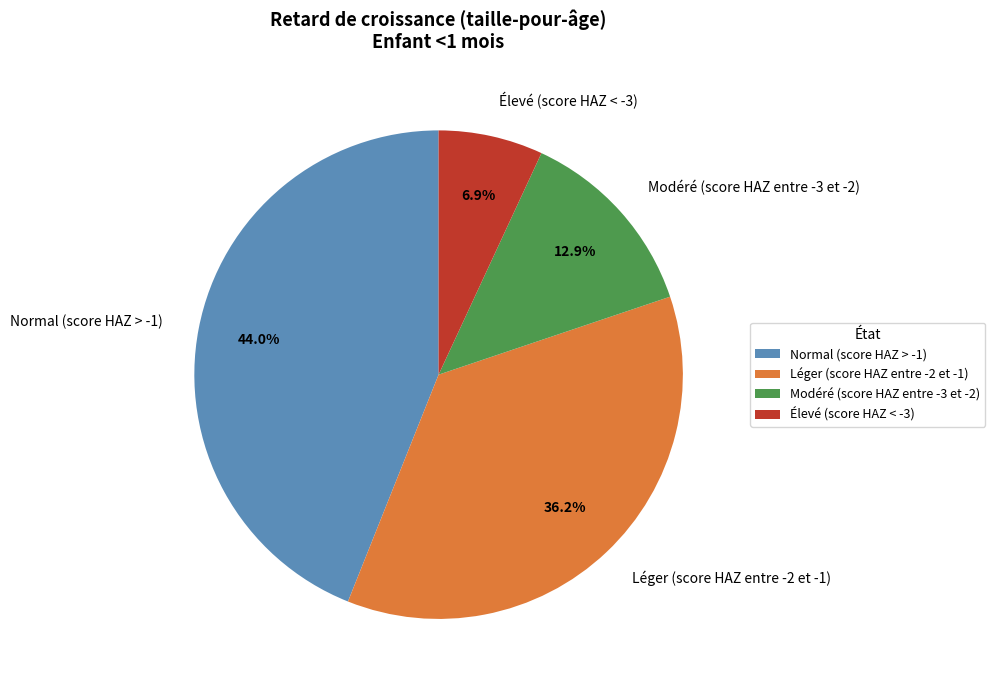

The Élevé (score HAZ < -3) slice represents 1% of the pie. True or false?

False